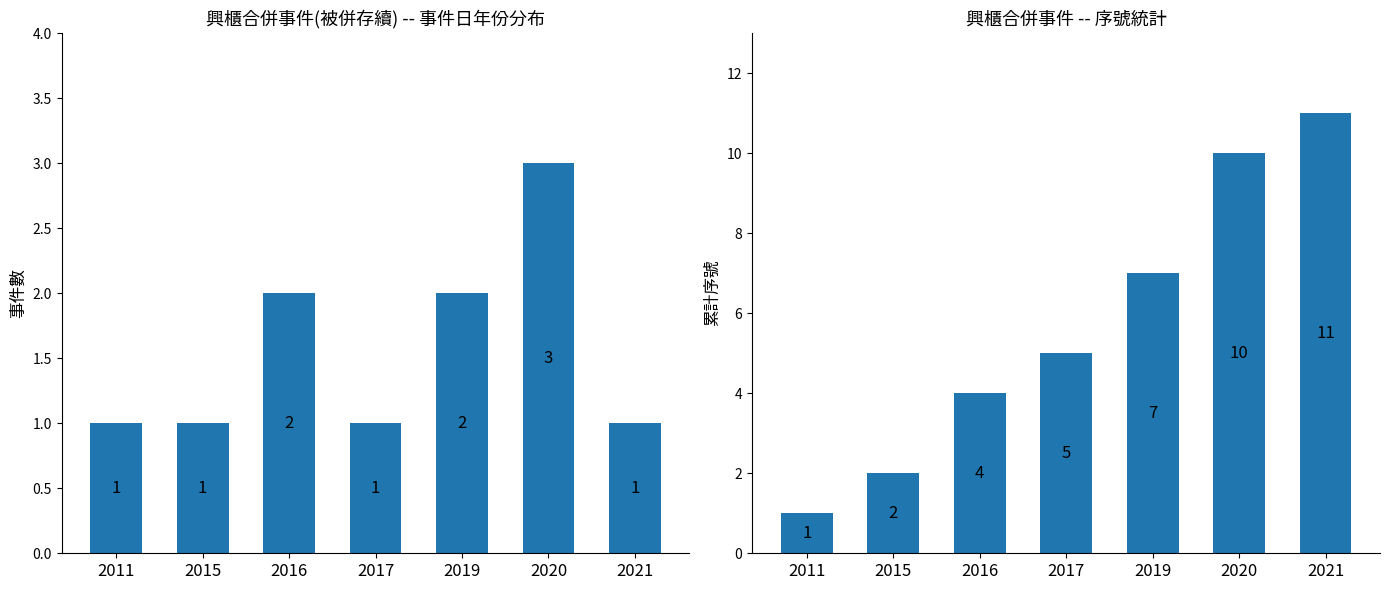

How many categories are shown in the chart?

7